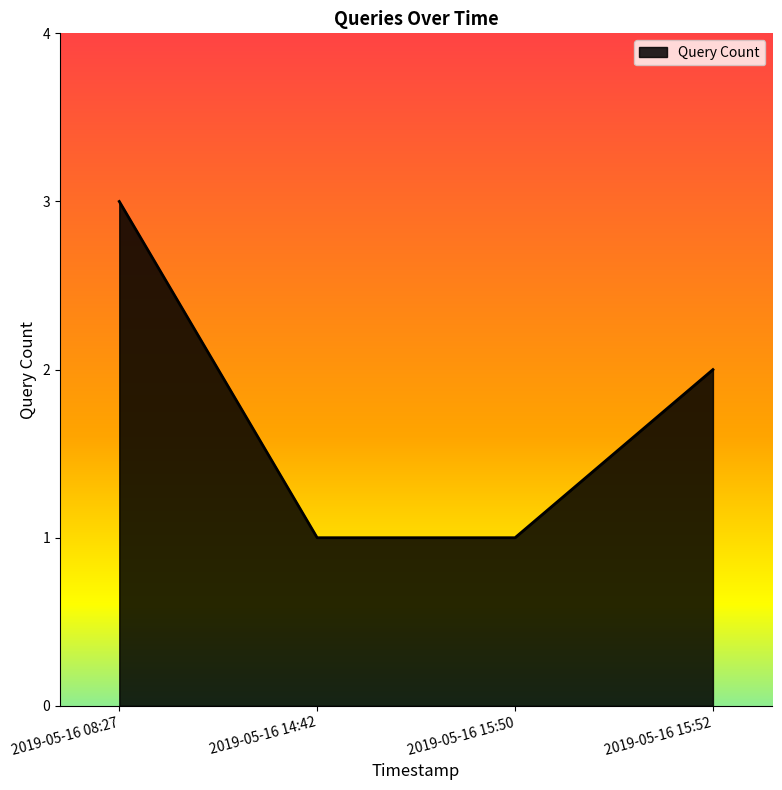

What is the minimum value shown in the chart?

1